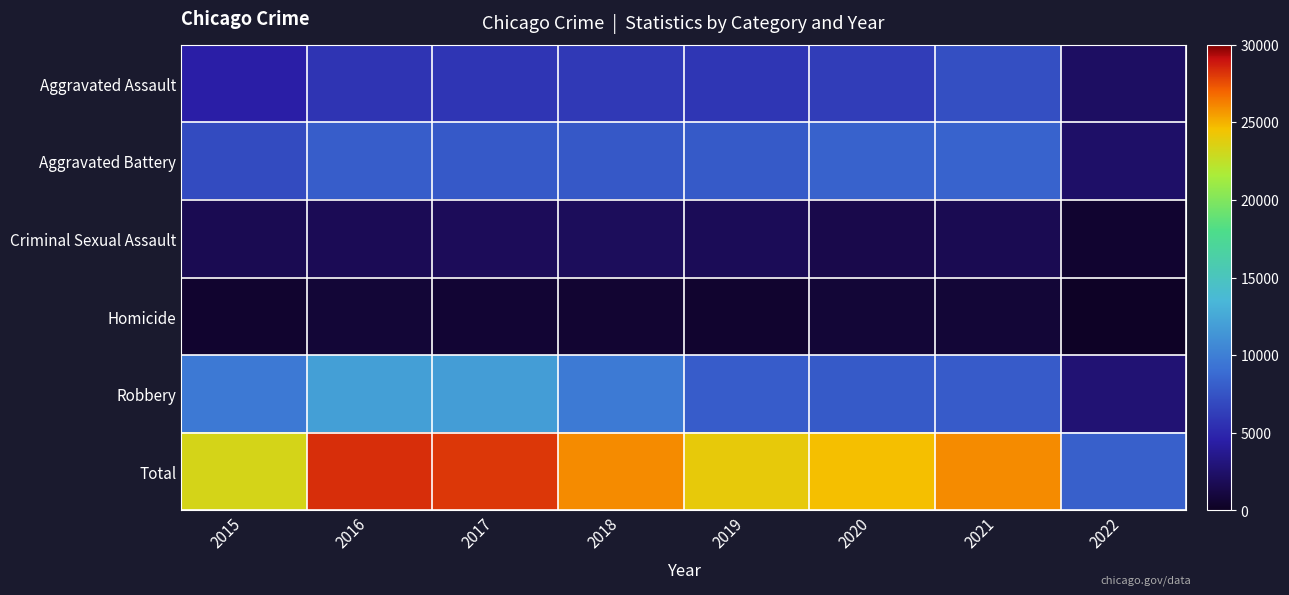

Reading right to left, extract all data points from this chart.

Aggravated Assault: 2022=2213	2021=7238	2020=6264	2019=5840	2018=6001	2017=5793	2016=5712	2015=4480
Aggravated Battery: 2022=2371	2021=8348	2020=8318	2019=7857	2018=7735	2017=7845	2016=8085	2015=7018
Criminal Sexual Assault: 2022=581	2021=1661	2020=1428	2019=1854	2018=1962	2017=1924	2016=1805	2015=1649
Homicide: 2022=211	2021=802	2020=785	2019=498	2018=589	2017=672	2016=786	2015=496
Robbery: 2022=2770	2021=7922	2020=7855	2019=7994	2018=9679	2017=11880	2016=11960	2015=9638
Total: 2022=8146	2021=25971	2020=24650	2019=24043	2018=25966	2017=28114	2016=28348	2015=23281